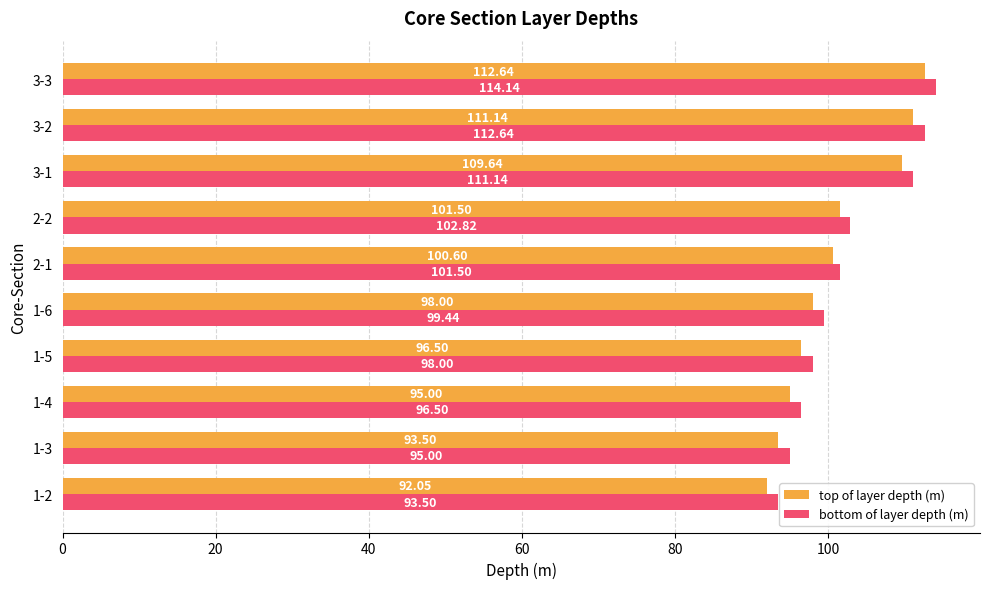

What is the spread (max minus min) of values at 3-3?

1.5